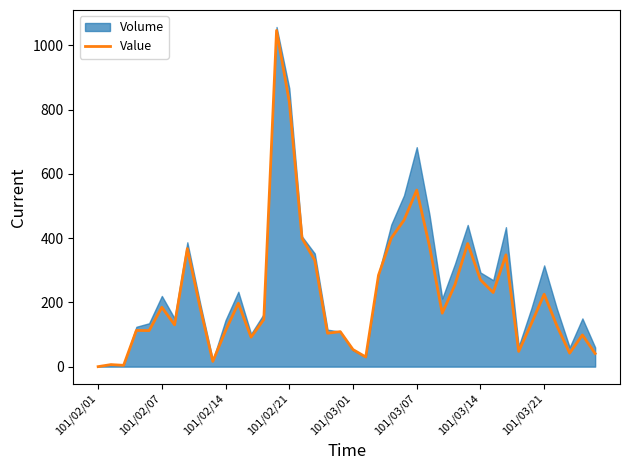

The value at 32 is 347.9. True or false?

True